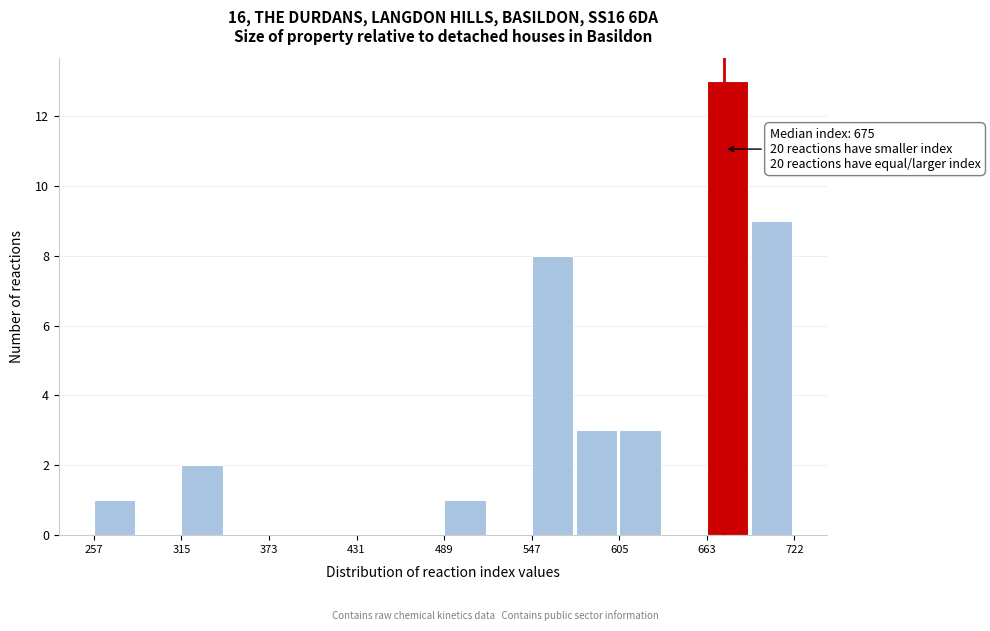

Around what value on the x-axis is the tallest bar? Give the approximate position of its centre, as read against the axis.

680